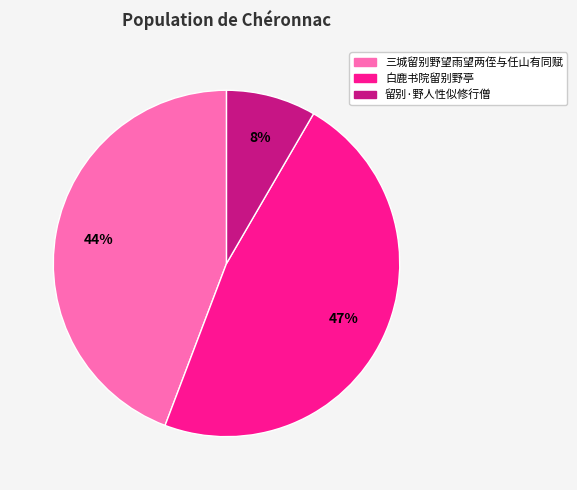

How many slices are in this pie chart?

3